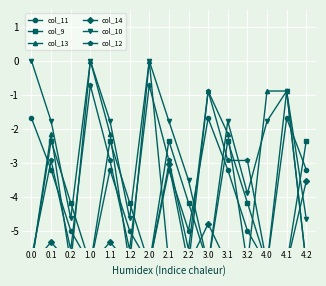

After their last crossing, which series has the higher values: col_10 or col_14?

col_14